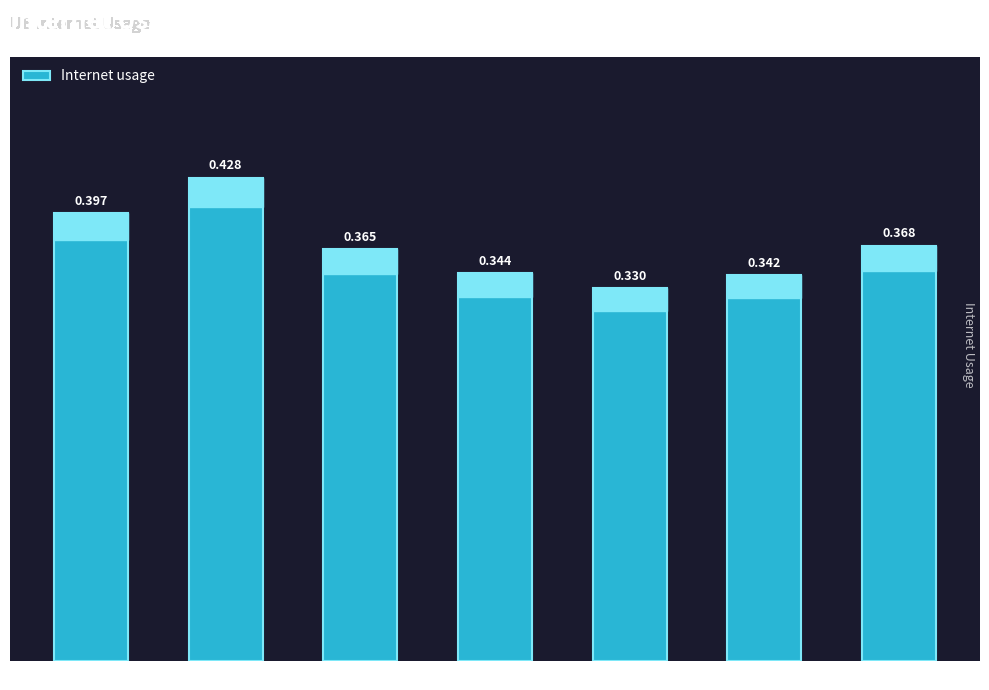

What is the label of the 4th bar from the left?

88834